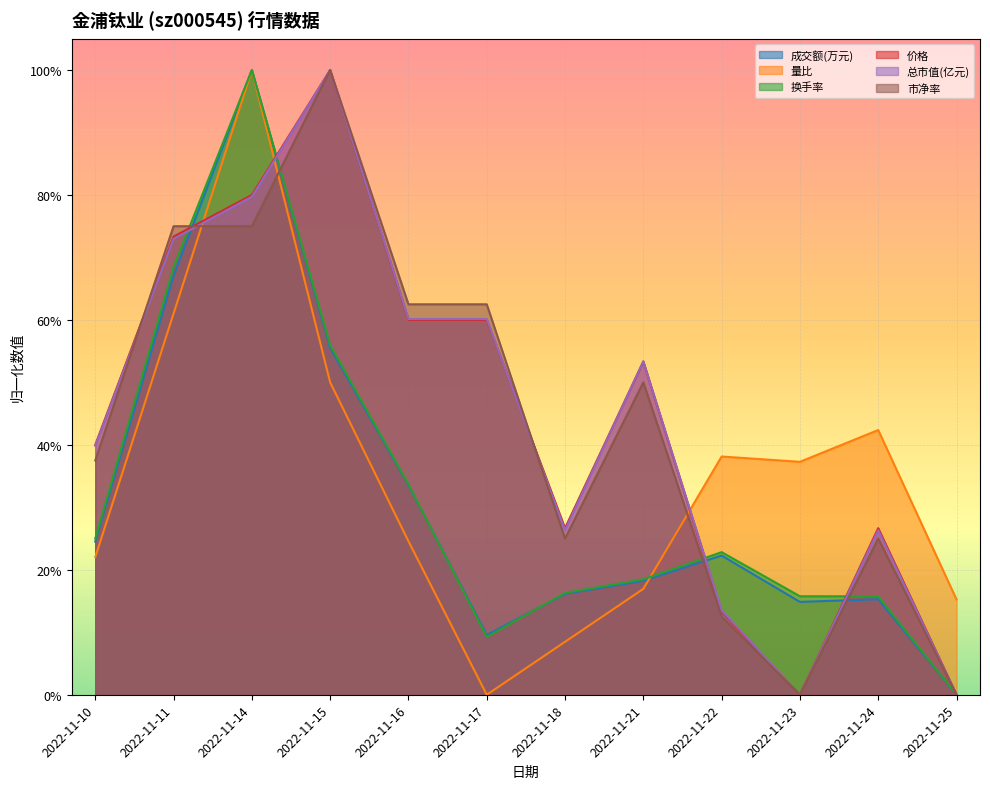

Is the value of 量比 at 2022-11-22 greater than the value of 价格 at 2022-11-25?

Yes